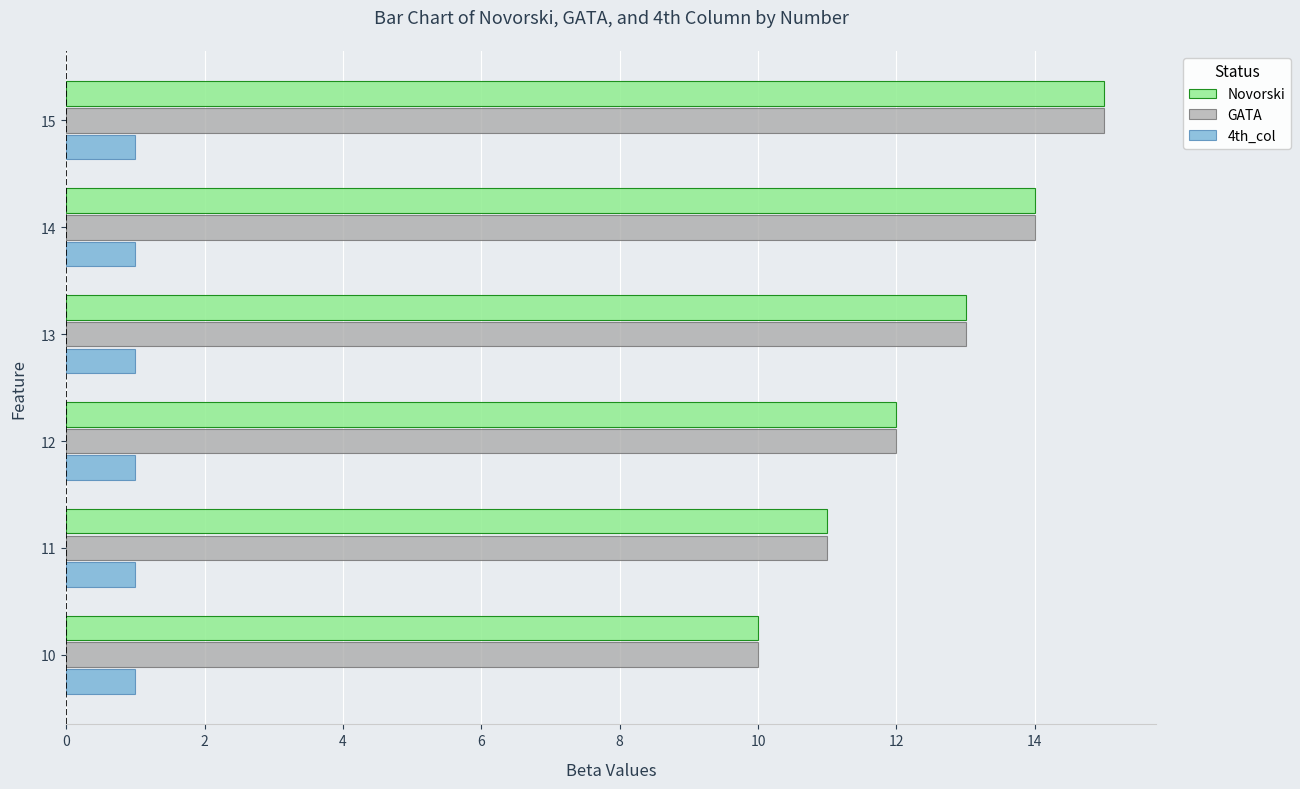

What is the sum of all GATA values?

75